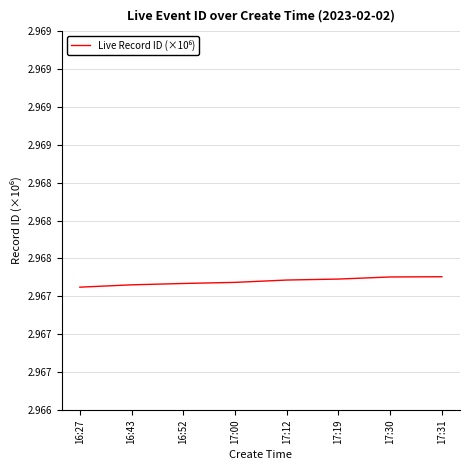

Does the chart display data point markers on the line(s)?

No